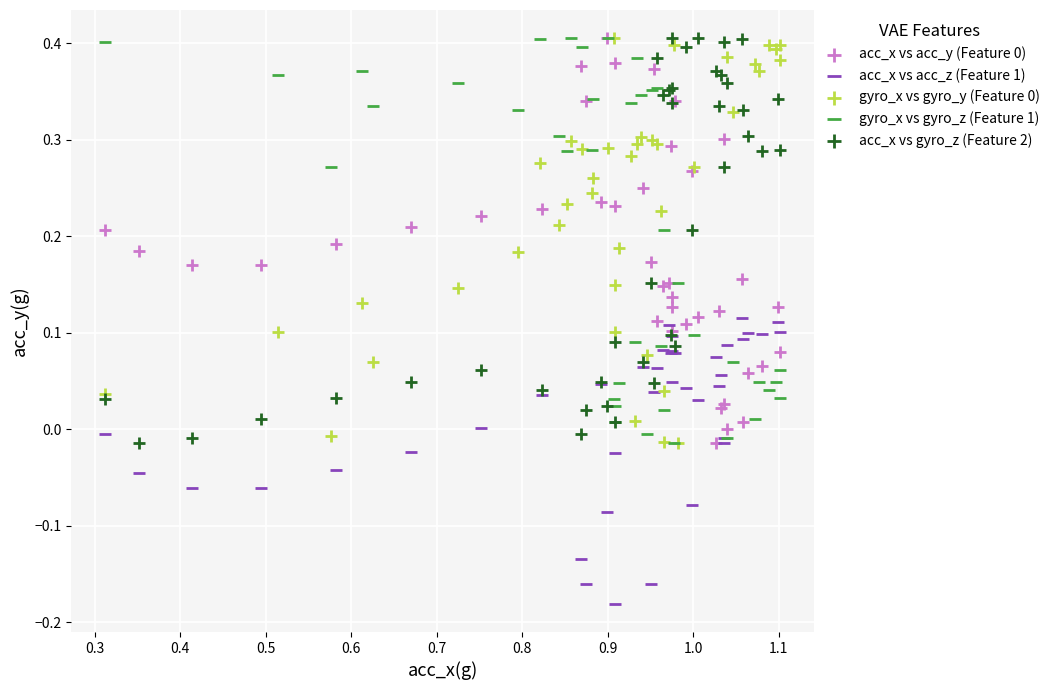

Which series reaches the minimum Y coordinate?

acc_x vs acc_z (Feature 1)